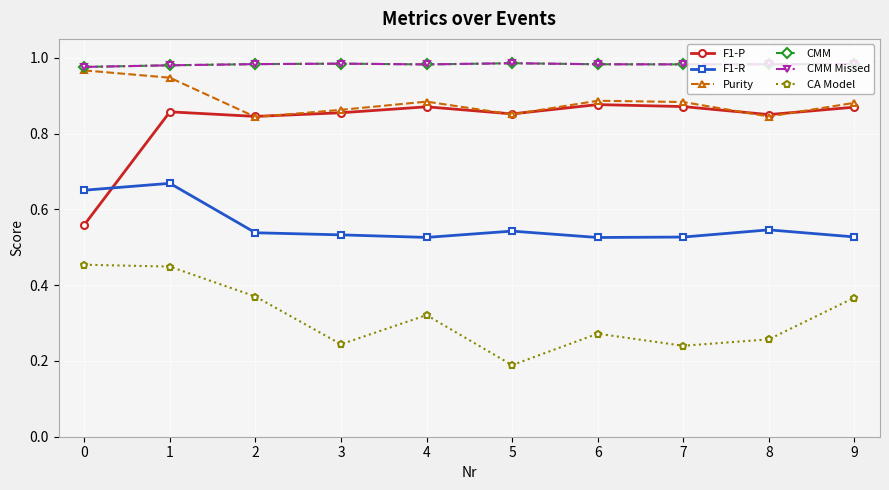

Between 2 and 7, which series saw the biggest shift?

CA Model